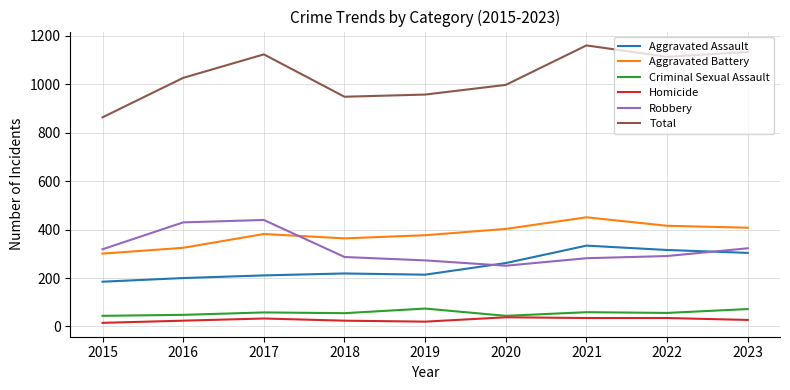

Which series has the largest range (max minus min)?

Total